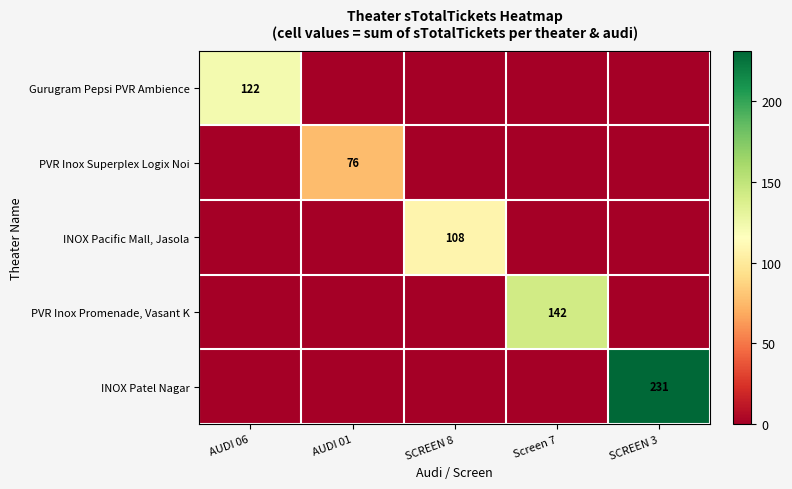

What is the difference between the highest and lowest values at AUDI 01?

76